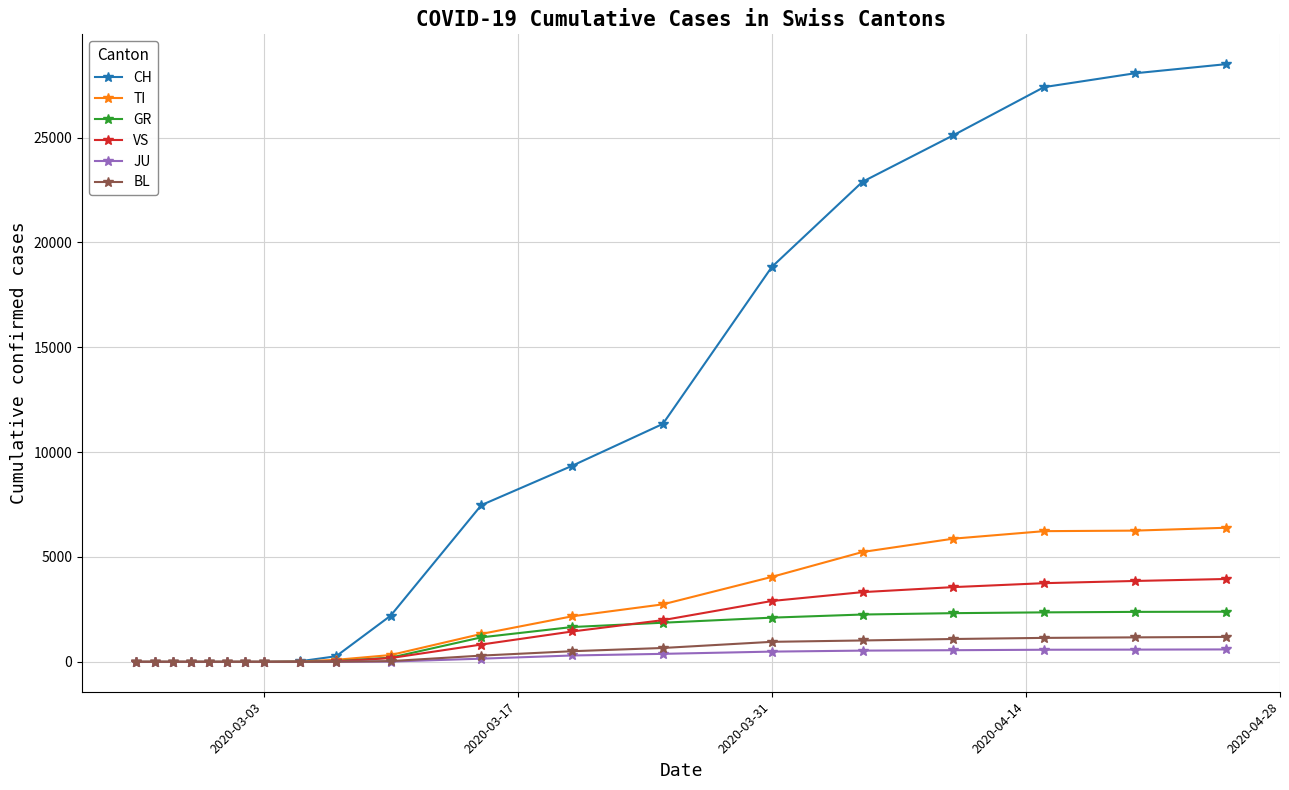

Which series has the largest range (max minus min)?

CH